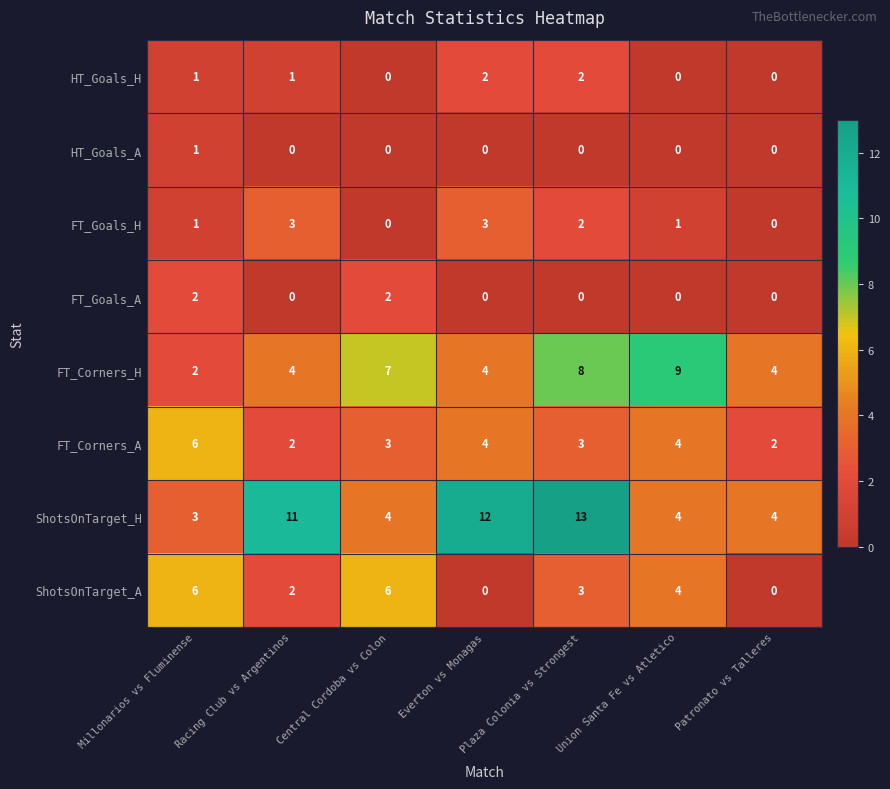

Count the FT_Corners_H values in the range 4 to 8.

5